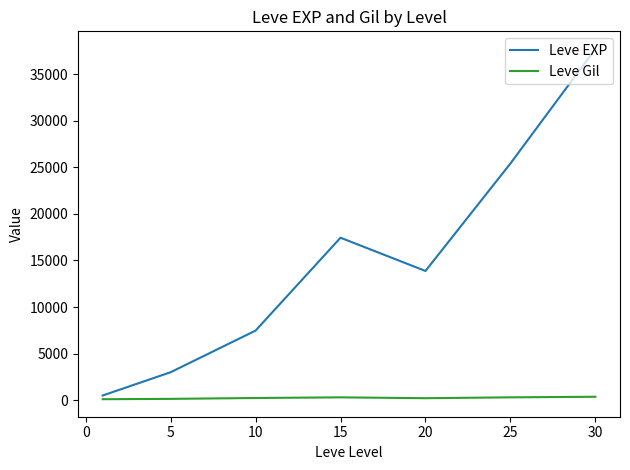

What is the difference between the maximum and minimum values in the Leve EXP series?

37204.8